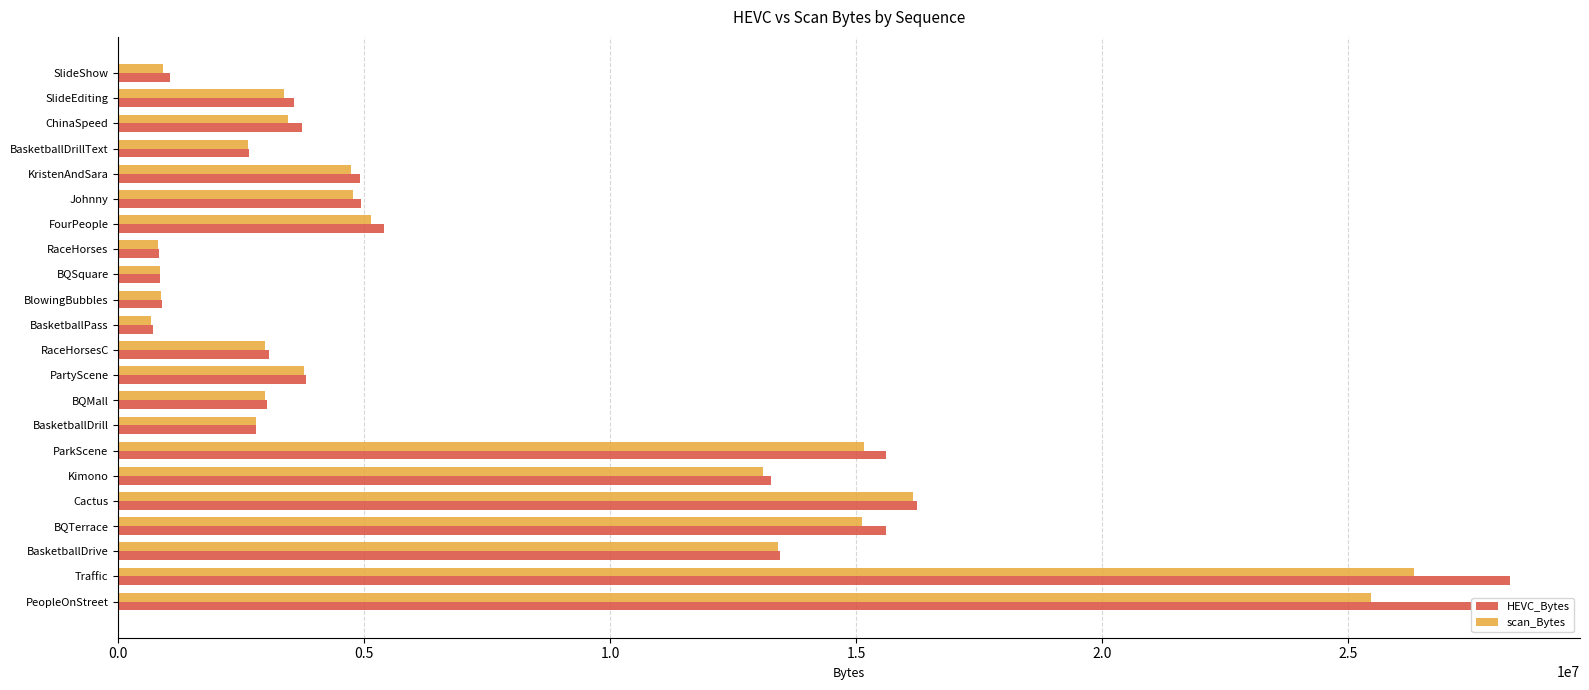

What is the difference between the second highest and second lowest values in the scan_Bytes series?

24651123